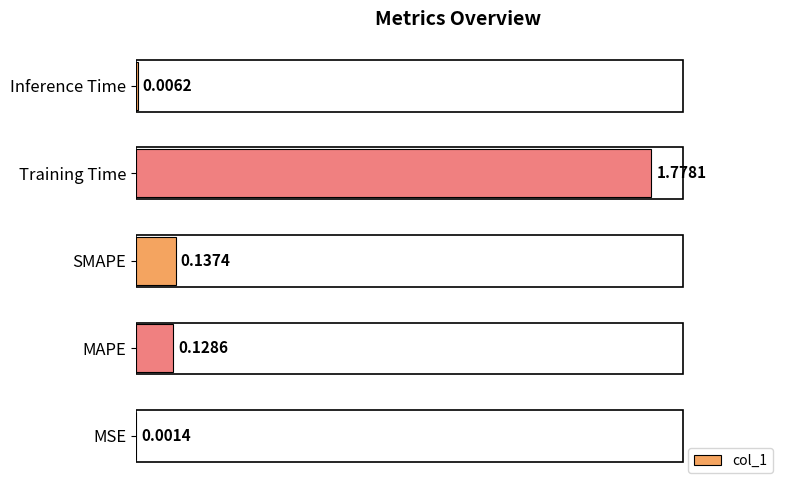

What is the sum of the values at MAPE and SMAPE?

0.3